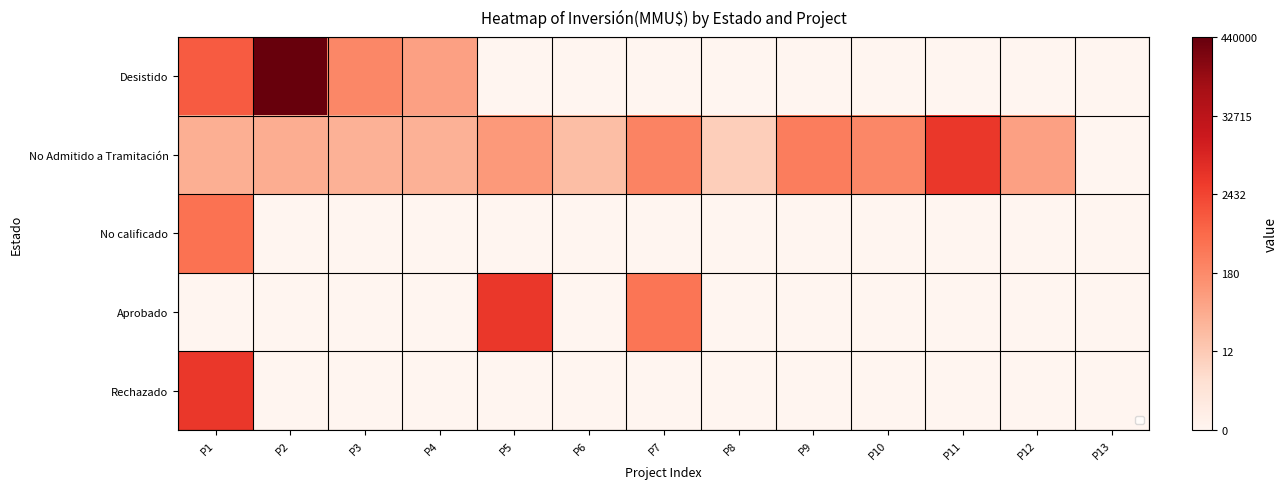

The value of No calificado at P11 is -3.6. True or false?

False